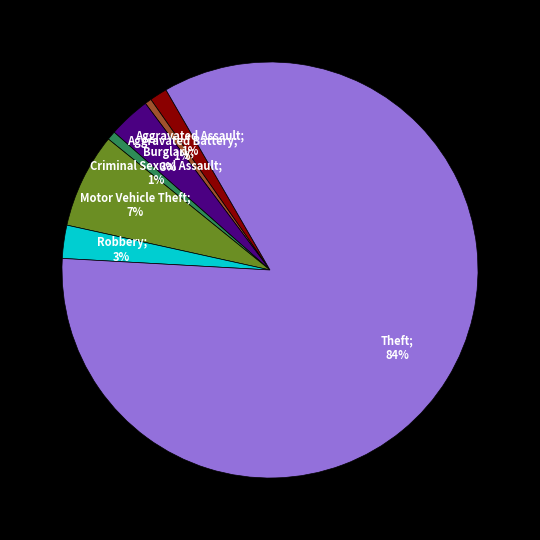

To the nearest percent, what is the average slice percentage?

14%